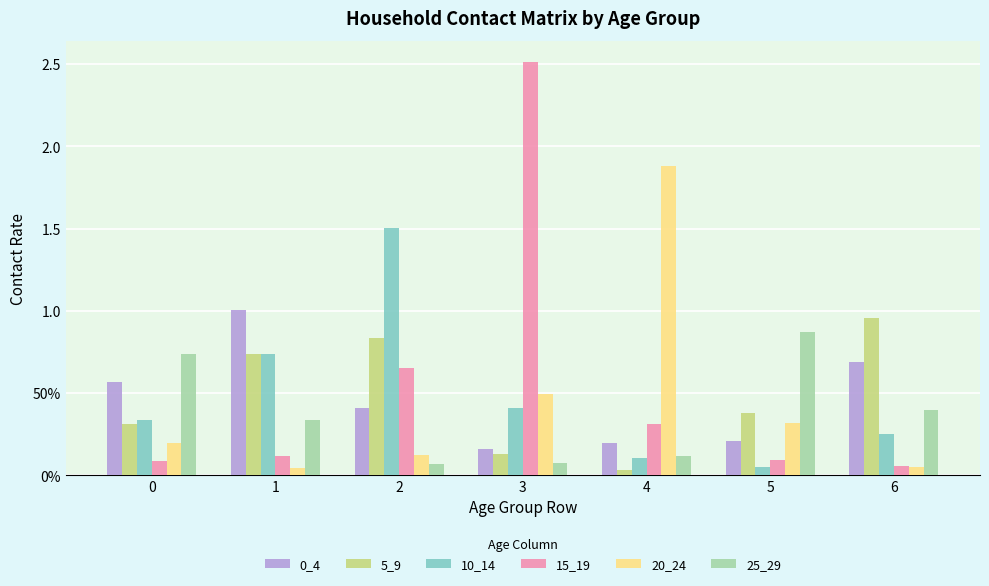

Between 5 and 6, which series saw the biggest shift?

5_9